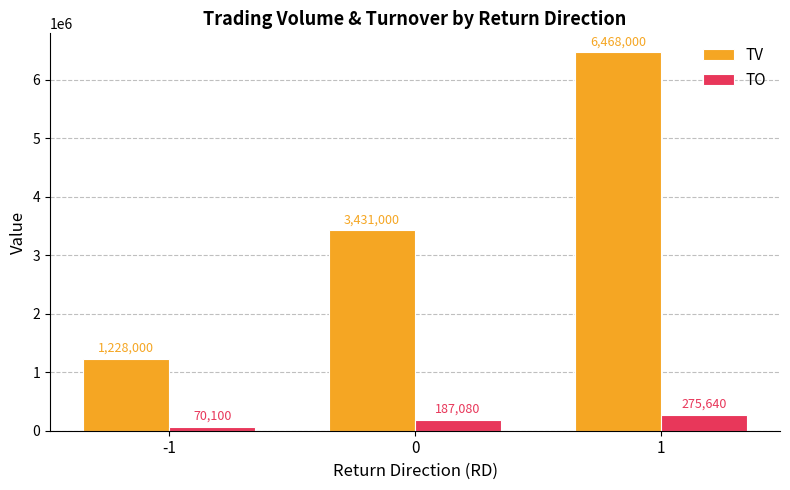

What are all the series names shown in the legend?

TV, TO